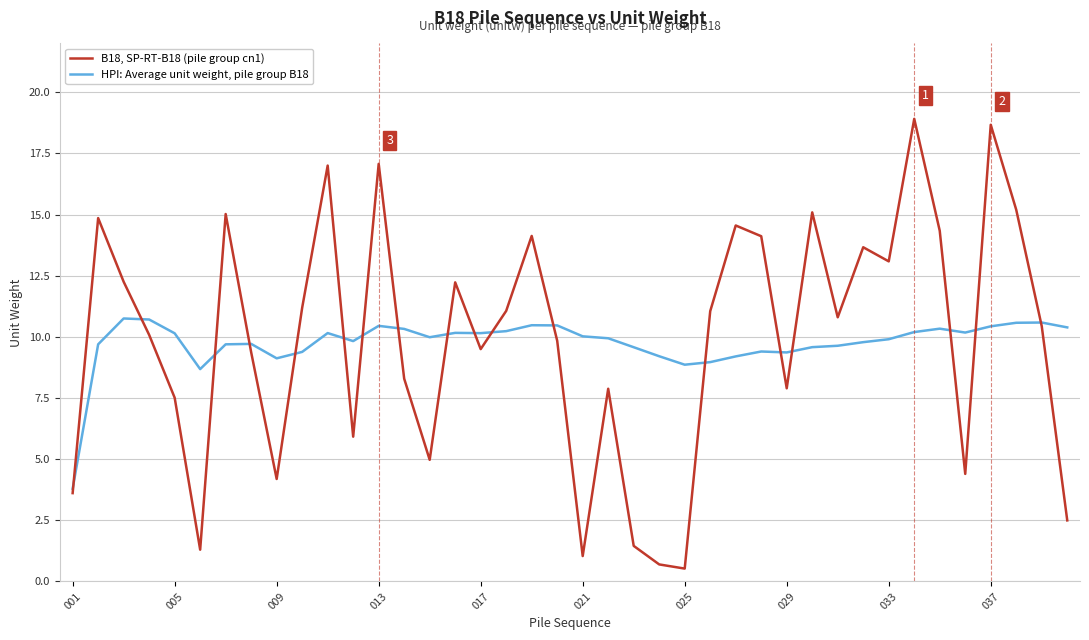

Which series ends up on top after the final intersection of HPI: Average unit weight, pile group B18 and B18, SP-RT-B18 (pile group cn1)?

HPI: Average unit weight, pile group B18